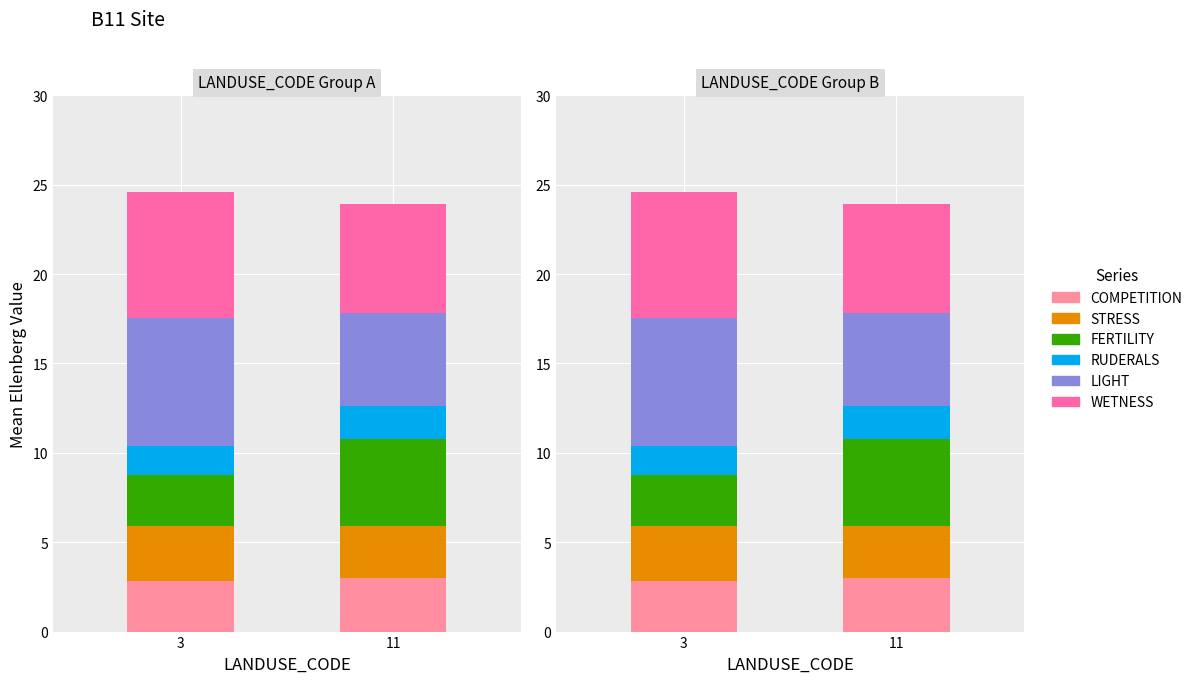

At which category is the sum across all series the highest?

3